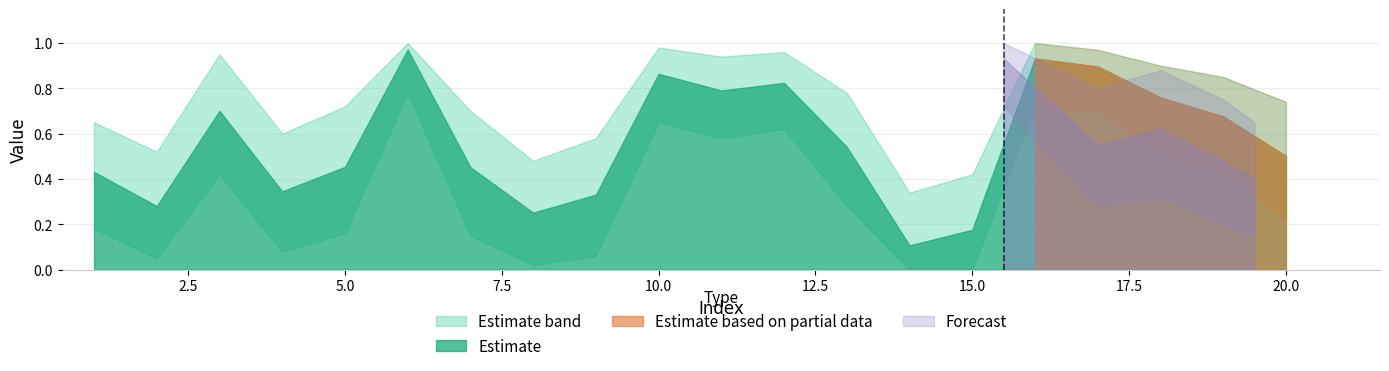

True or false: the data has more than 0 interior local peaks.

True